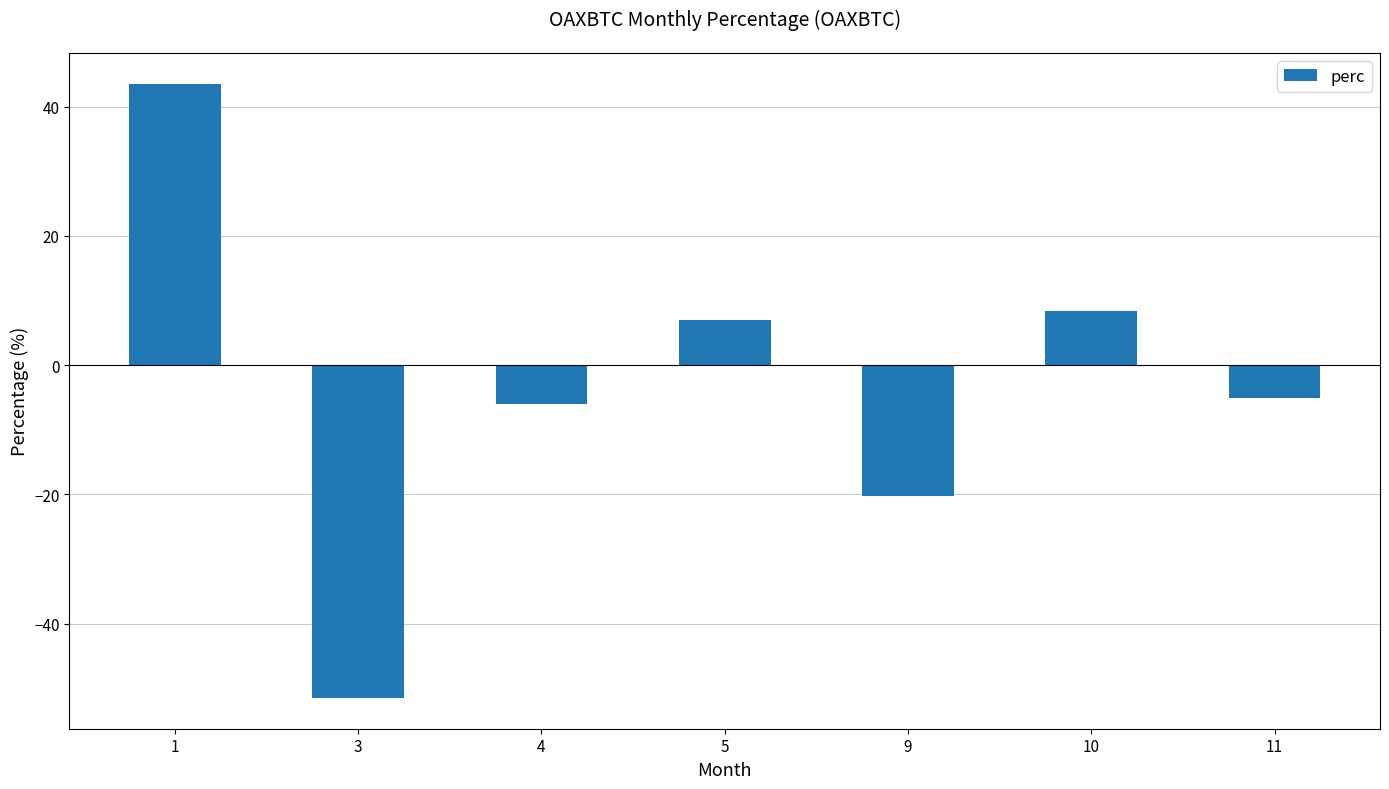

Are the bars horizontal?

No